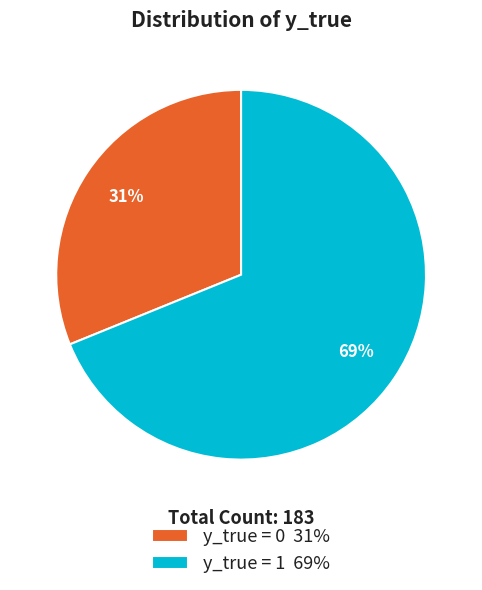

How many slices are in this pie chart?

2